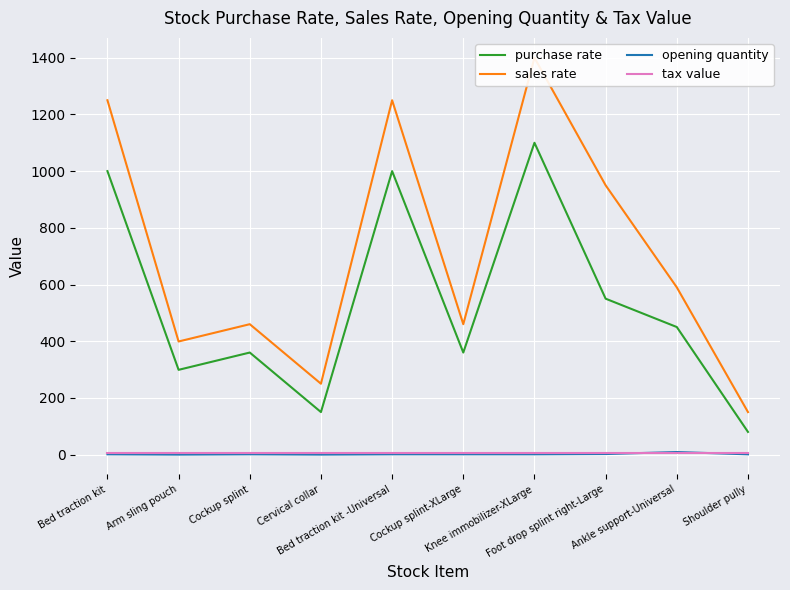

List the series in order of their peak value, lowest first.

tax value, opening quantity, purchase rate, sales rate